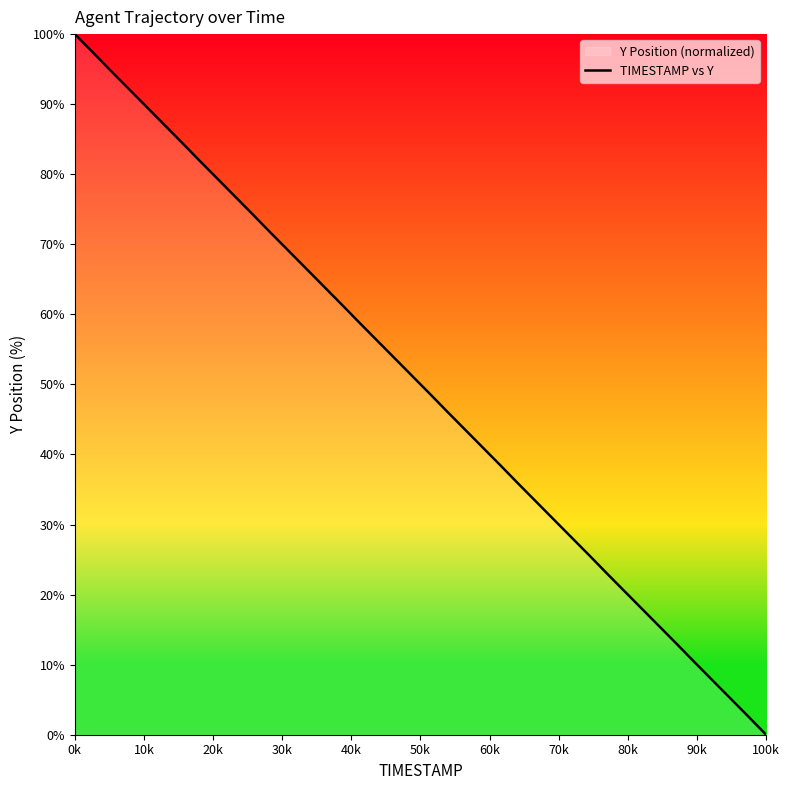

Which category has the lowest value across all series?

100k